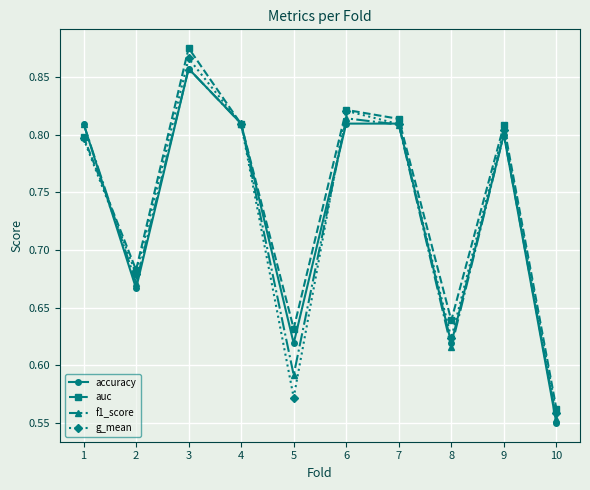

At which category is the sum across all series the highest?

3